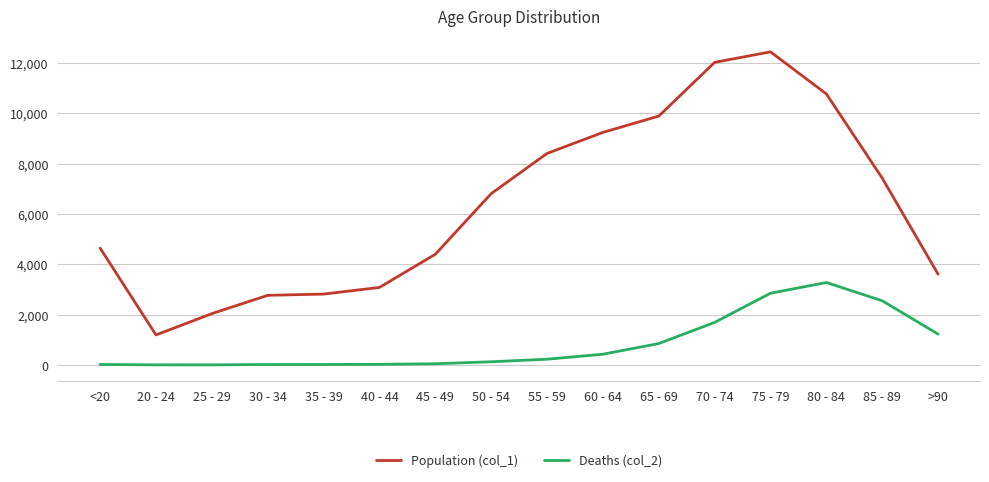

How many lines are shown in the chart?

2